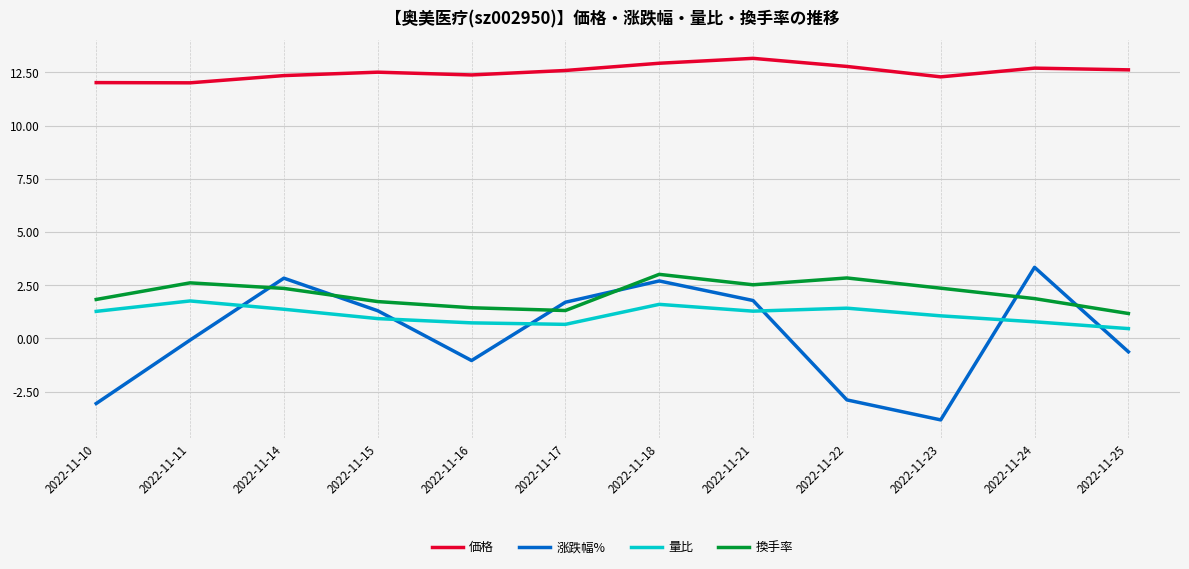

Is the value of 量比 at 2022-11-10 greater than the value of 換手率 at 2022-11-22?

No